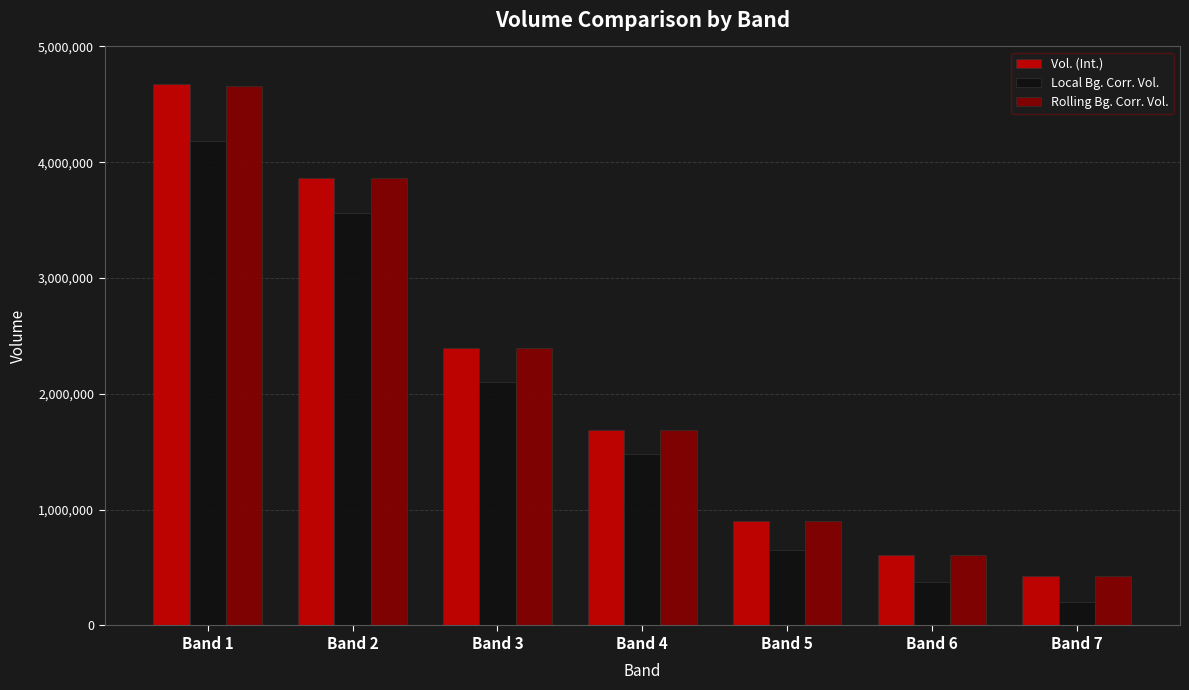

What is the spread (max minus min) of values at Band 6?

237025